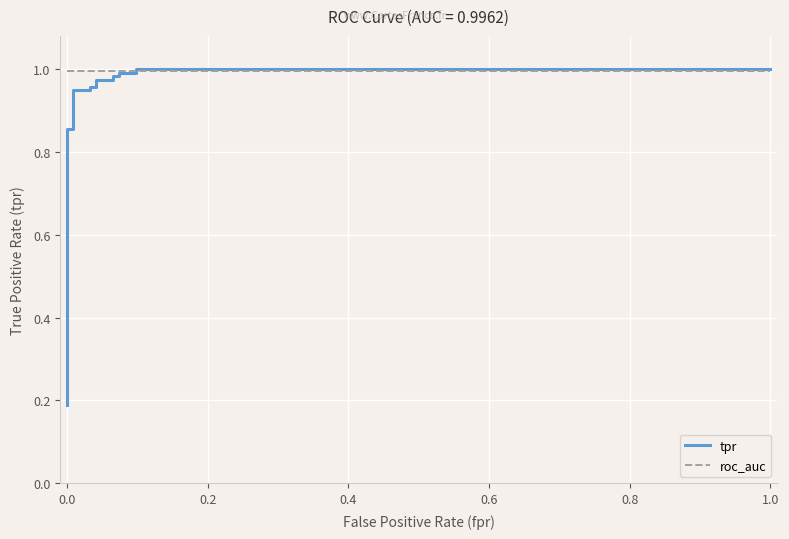

How many lines are shown in the chart?

2